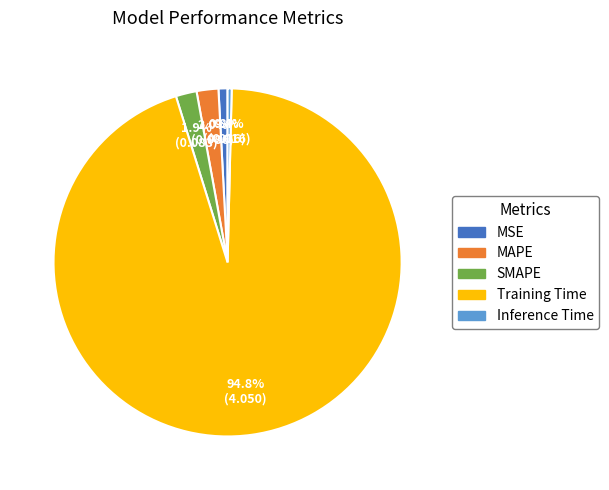

What is the largest slice in the pie chart?

Training Time